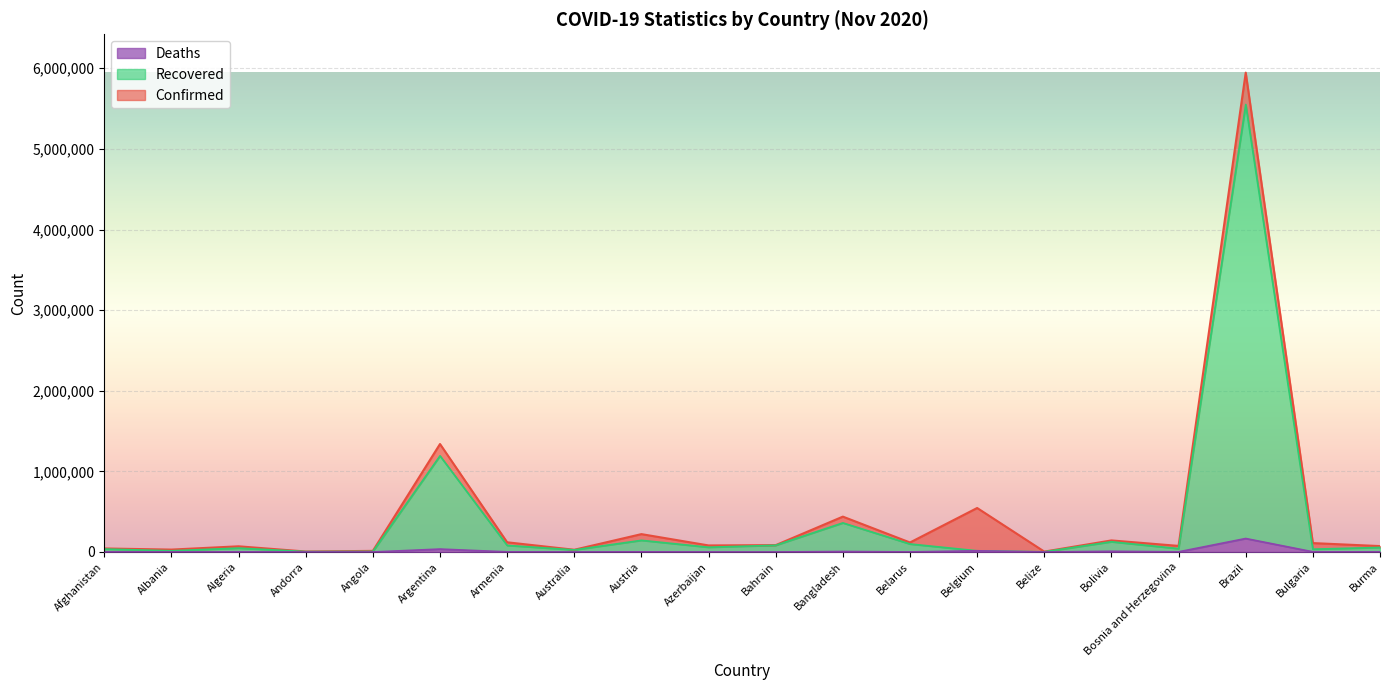

What are all the series names shown in the legend?

Deaths, Recovered, Confirmed